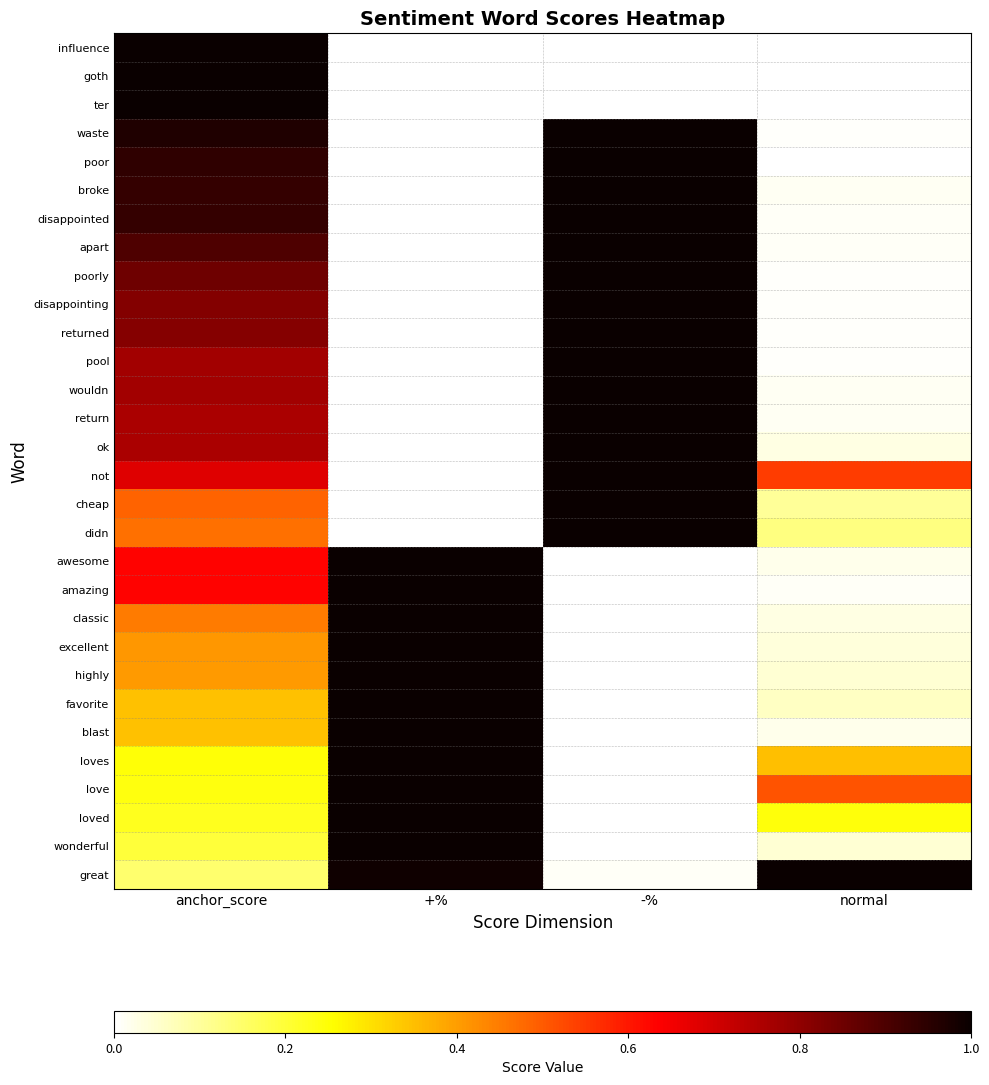

Between anchor_score and normal, which is larger?

anchor_score